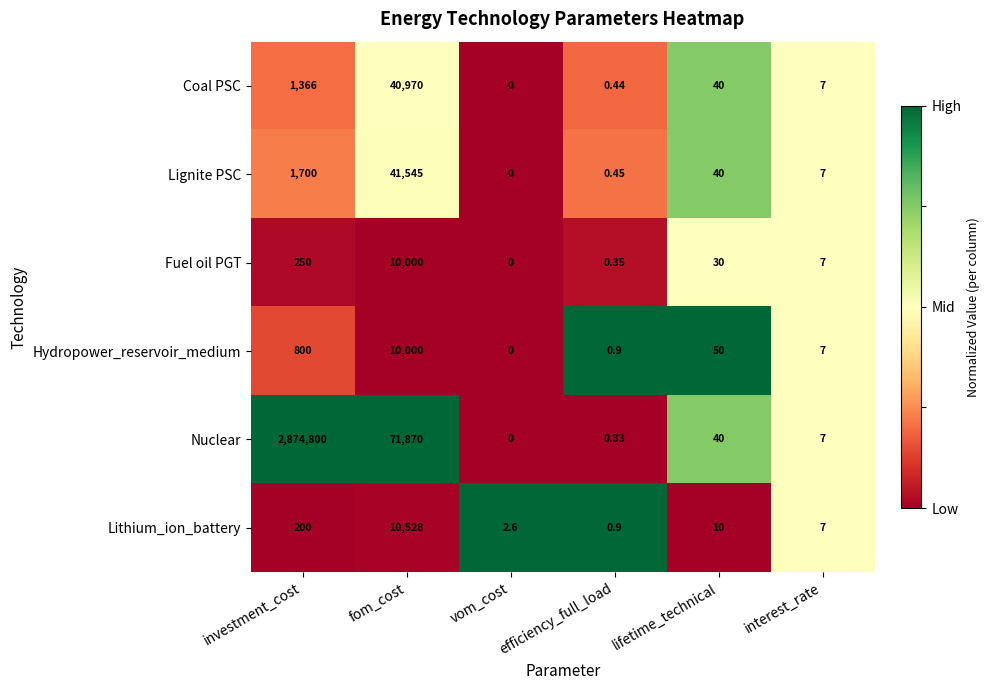

At which label is Coal PSC closest to 20485?

investment_cost